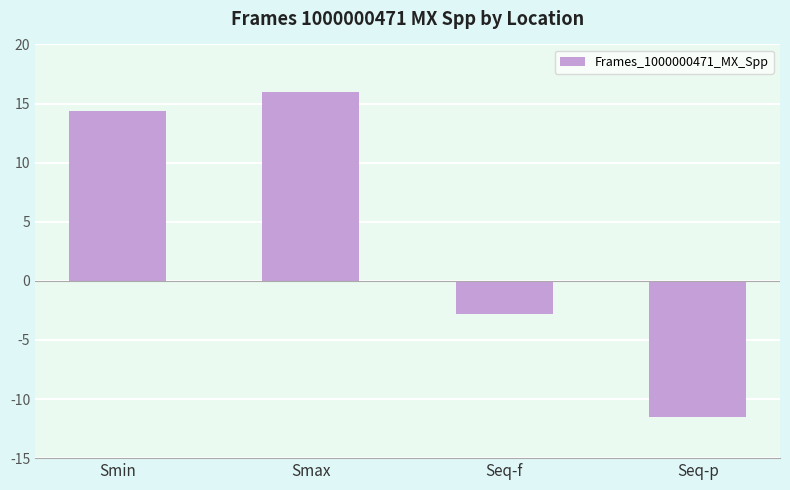

Reading left to right, what are all the values shown in this chart?

Smin=14.4	Smax=16.0	Seq-f=-2.8	Seq-p=-11.5